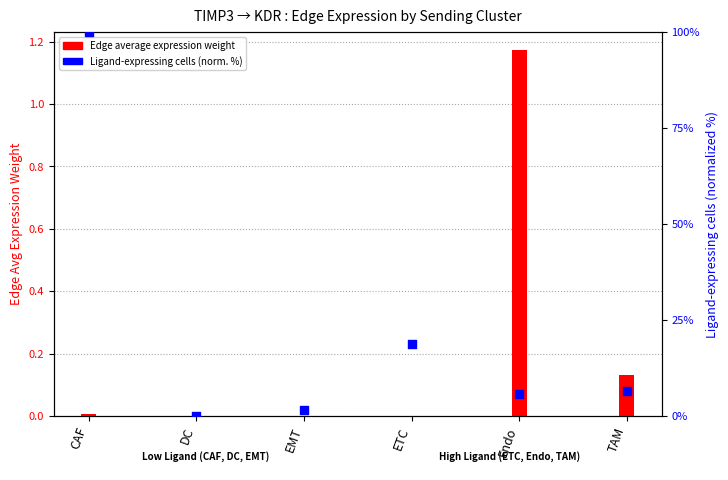

Which series has the largest total across all categories?

Ligand cells (normalized %)